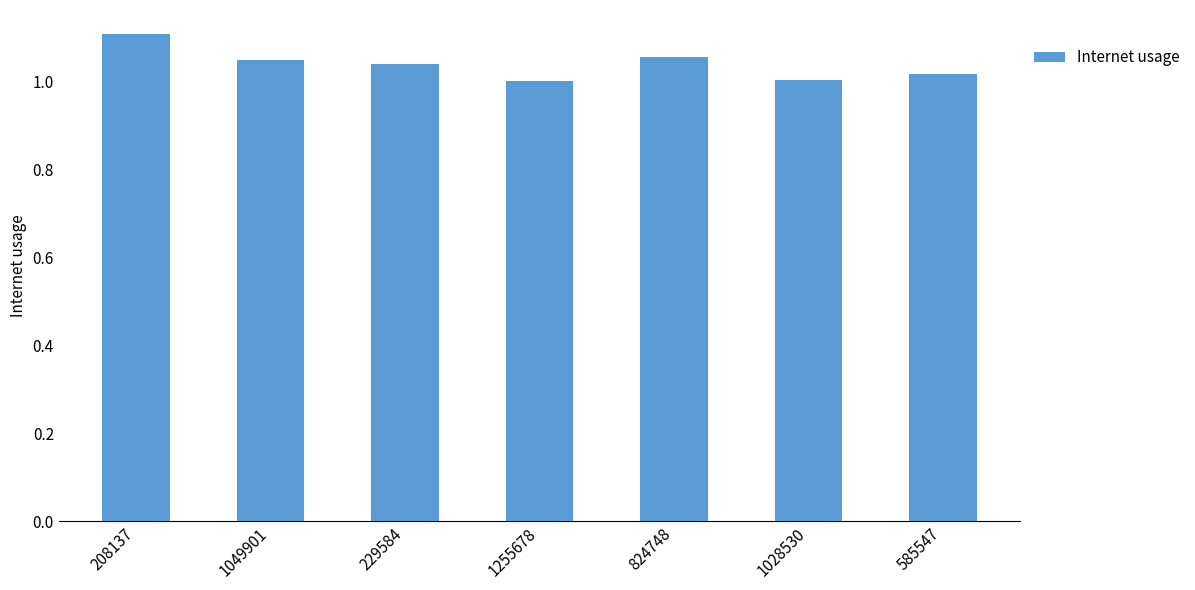

What position from the left is 824748?

5